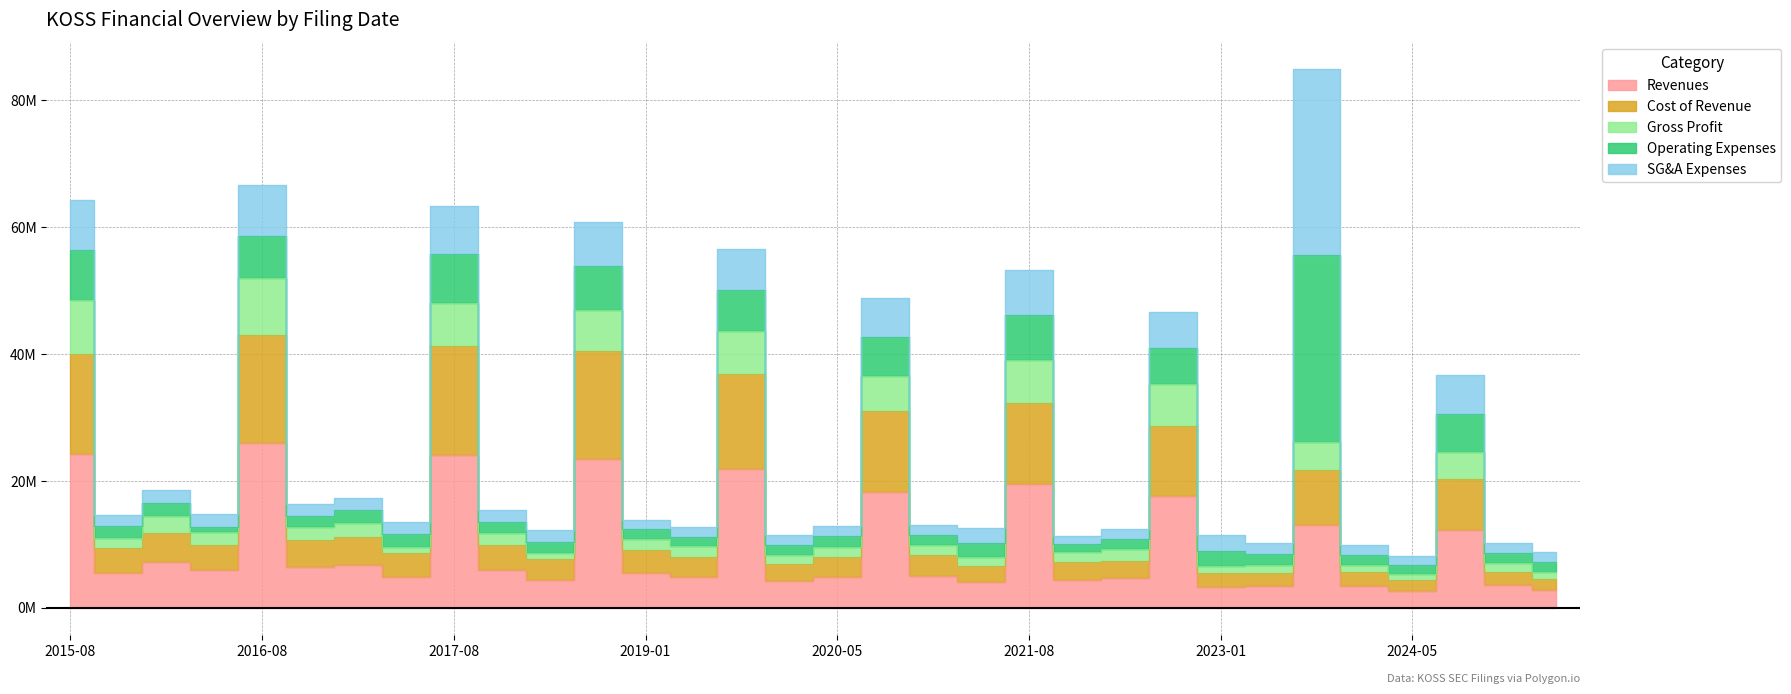

What is the spread (max minus min) of values at 2025-01-31?

3.6